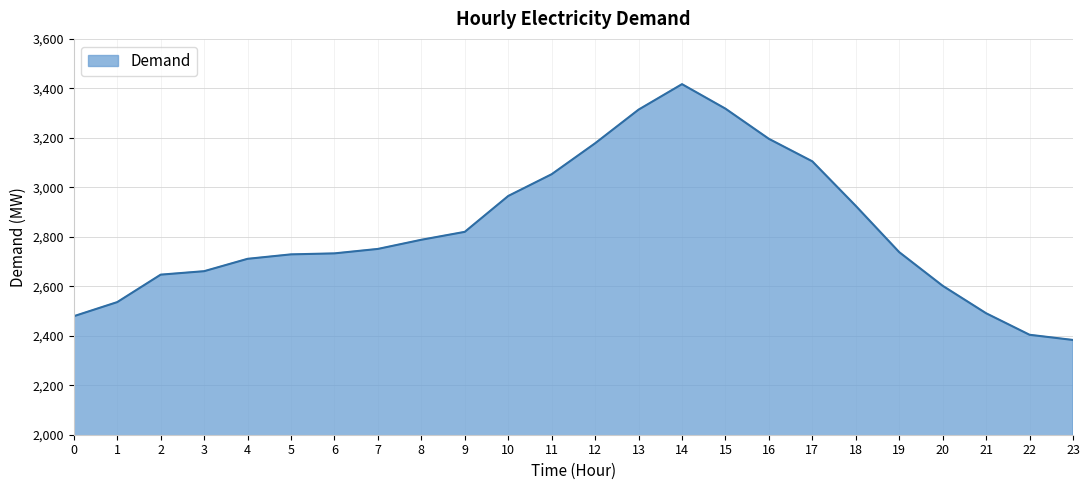

The chart shows a value of 4636 at 4. True or false?

False